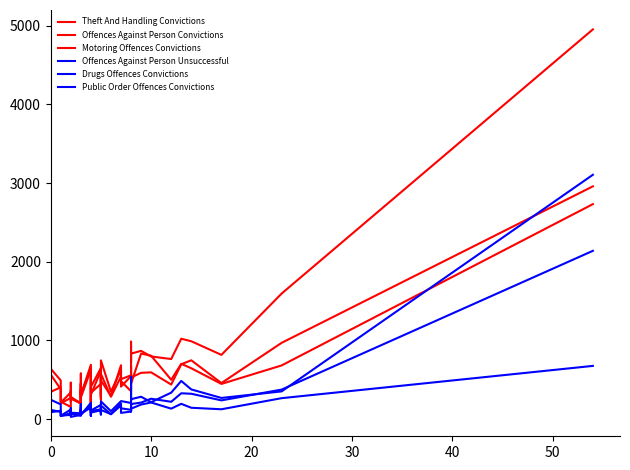

How many interior local peaks does the Motoring Offences Convictions series have?

13